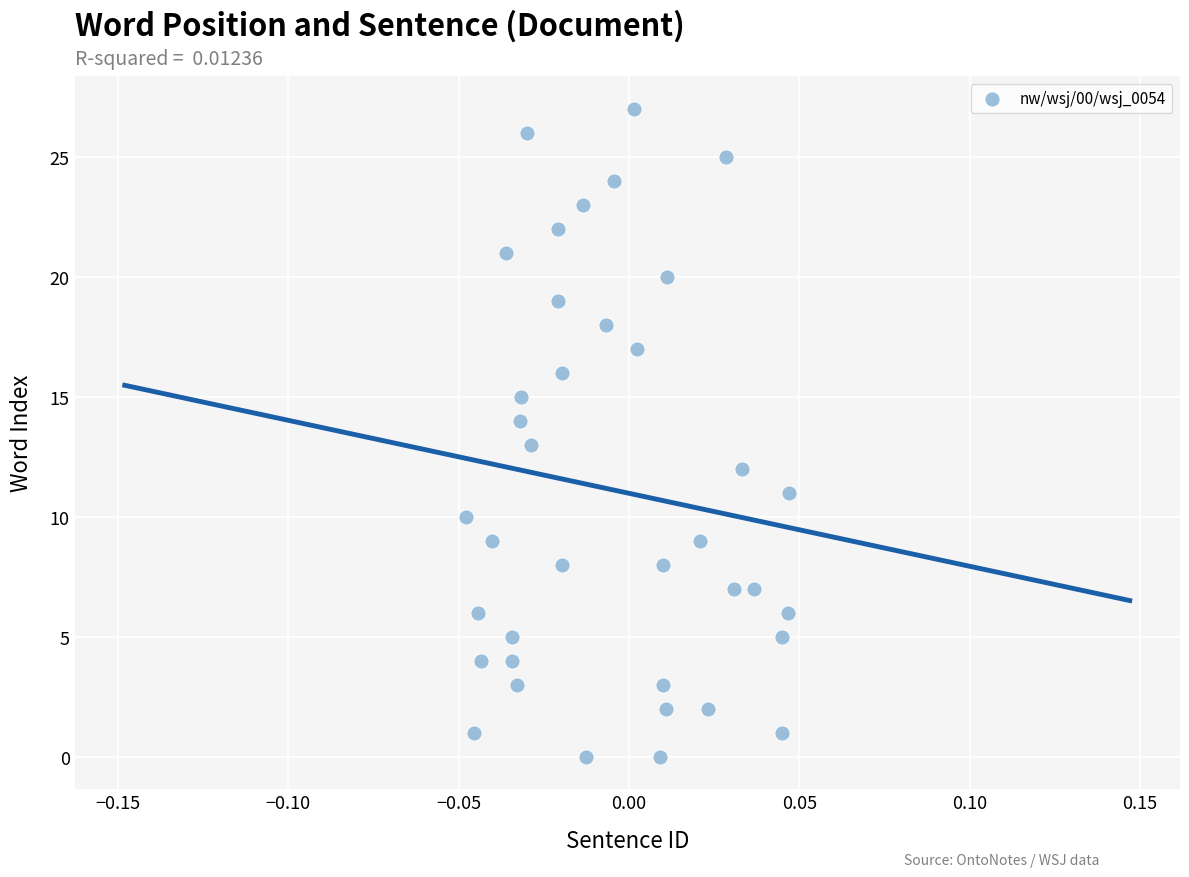

What is the range of Y values (max minus min)?

27